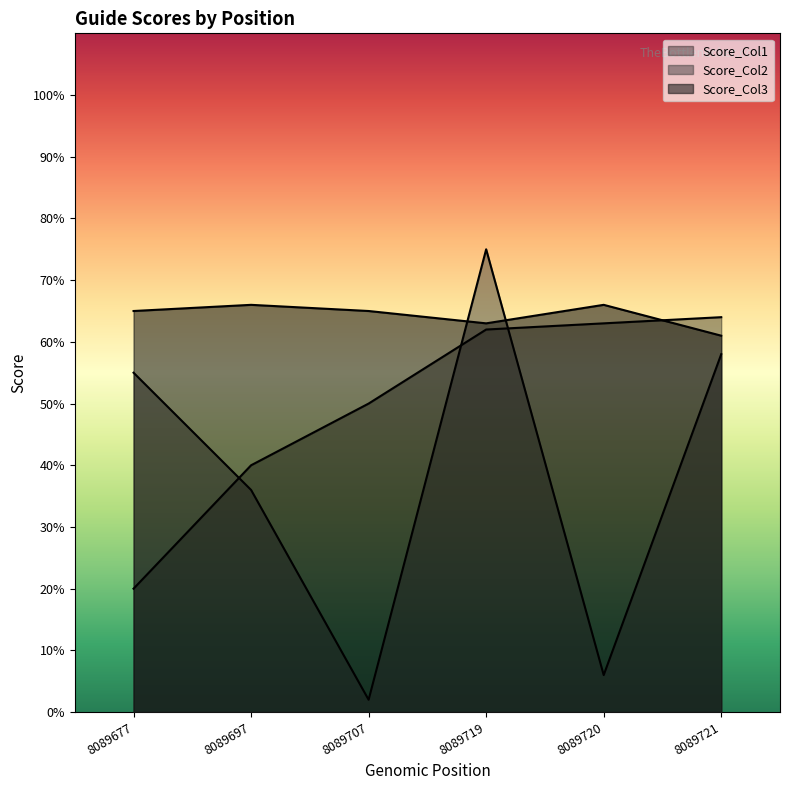

How many Score_Col3 values are between 63 and 66?

5